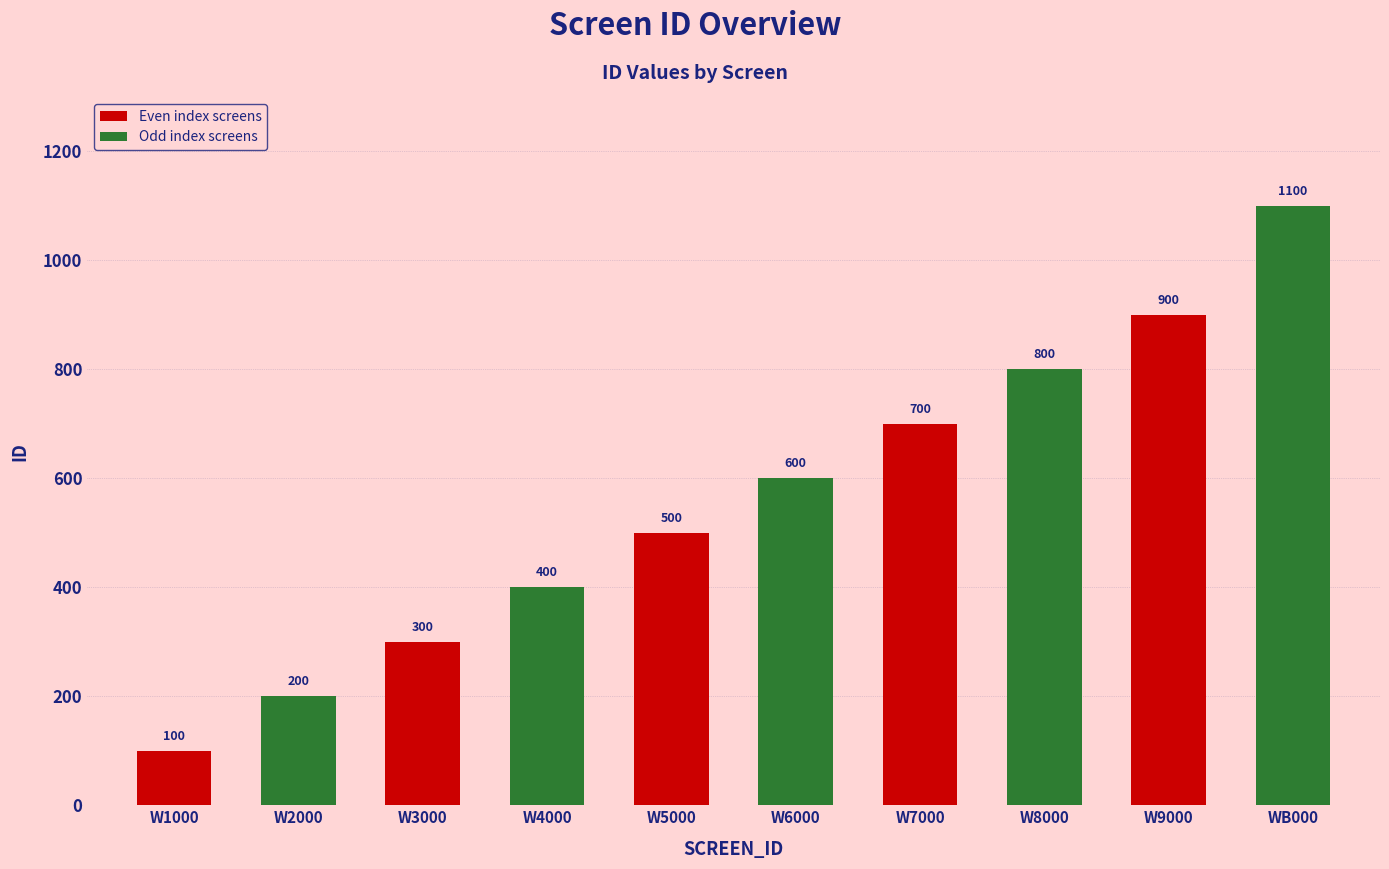

True or false: the data shows 800 at W8000.

True